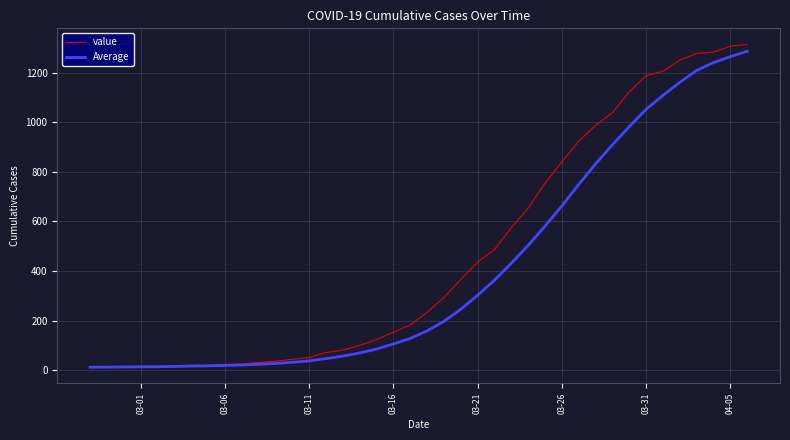

Which series has the largest total across all categories?

value